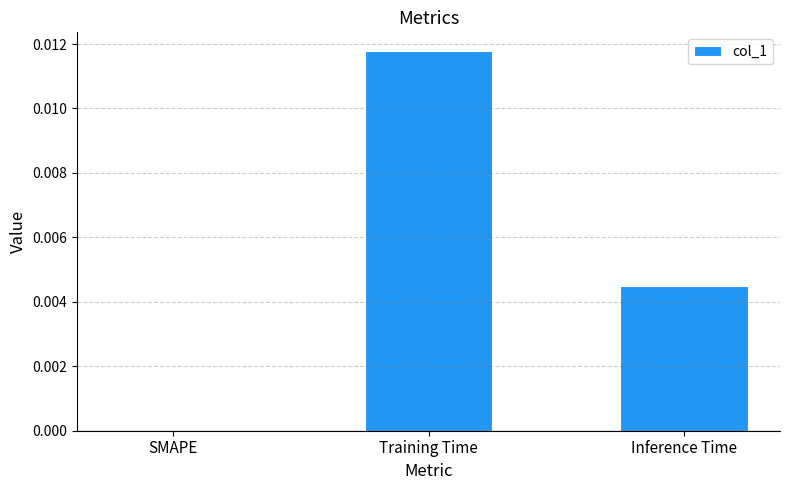

True or false: the data shows 0.0 at Training Time.

True